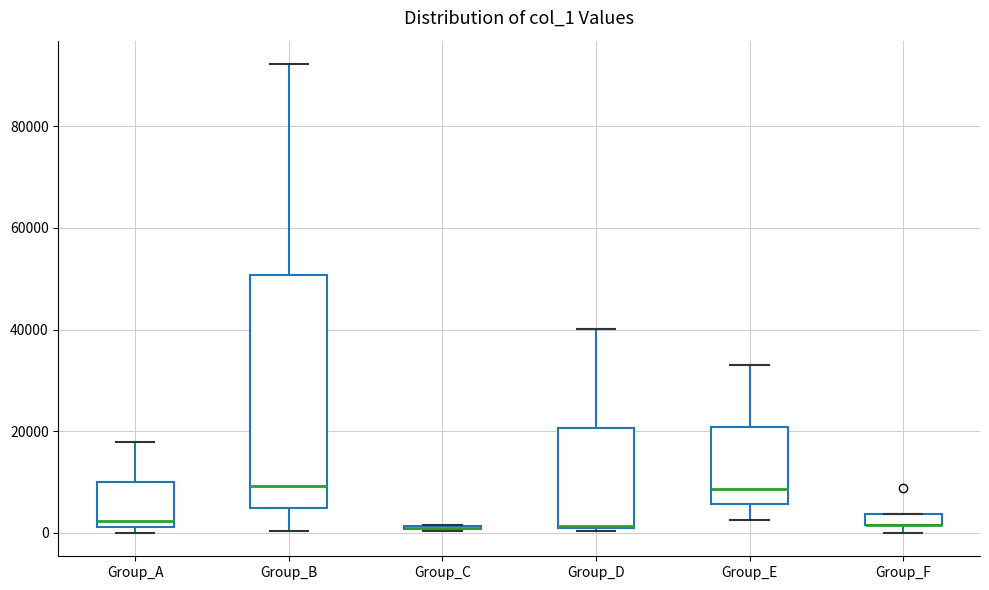

Which box is the tallest, from its lower edge to its upper edge?

Group_B